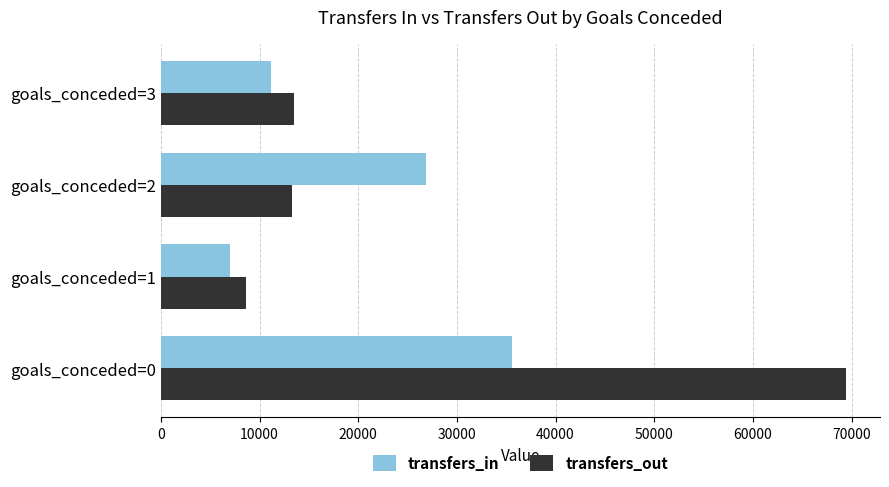

Which series has the widest spread of values?

transfers_out